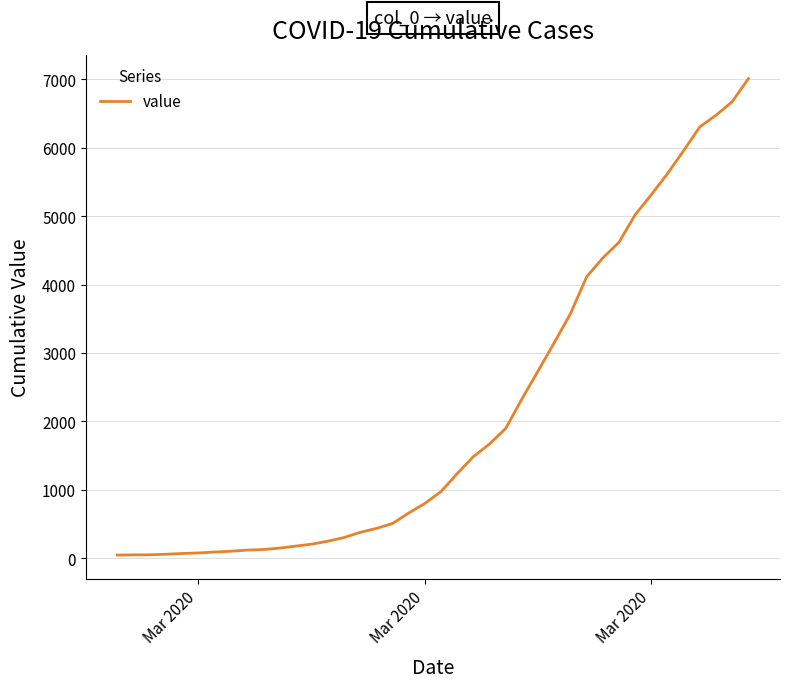

What is the greatest value displayed?

7010